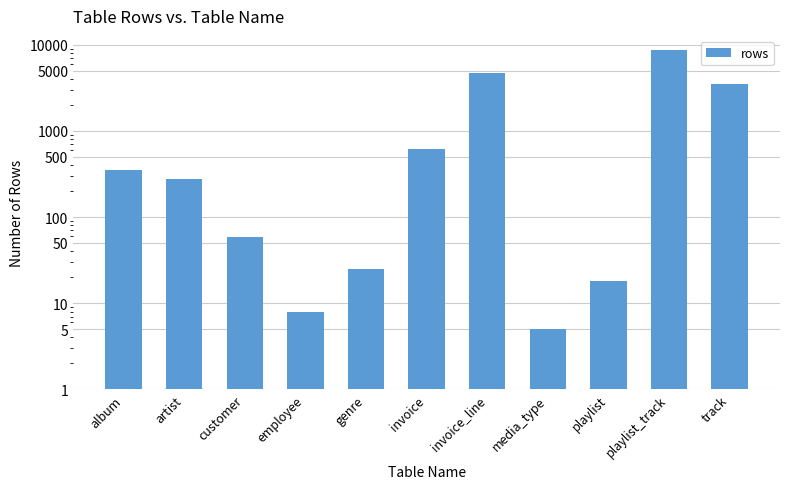

At which label does the data first exceed 275?

album